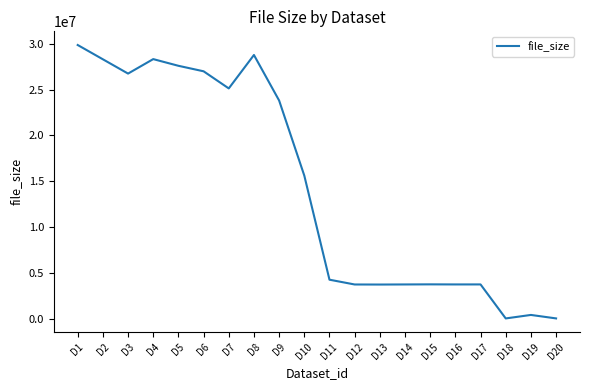

What is the change in value from D7 to D10?

-9520000.0